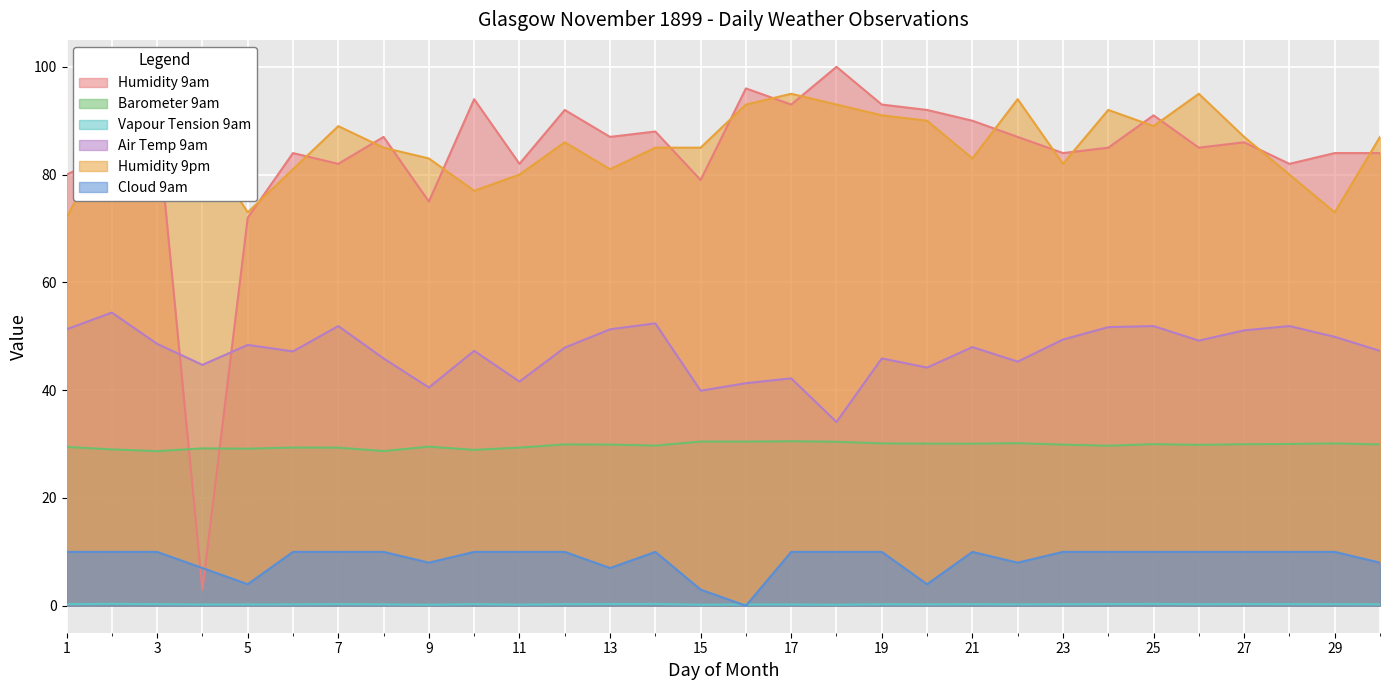

List the series in order of their peak value, highest first.

Humidity 9am, Humidity 9pm, Air Temp 9am, Barometer 9am, Cloud 9am, Vapour Tension 9am